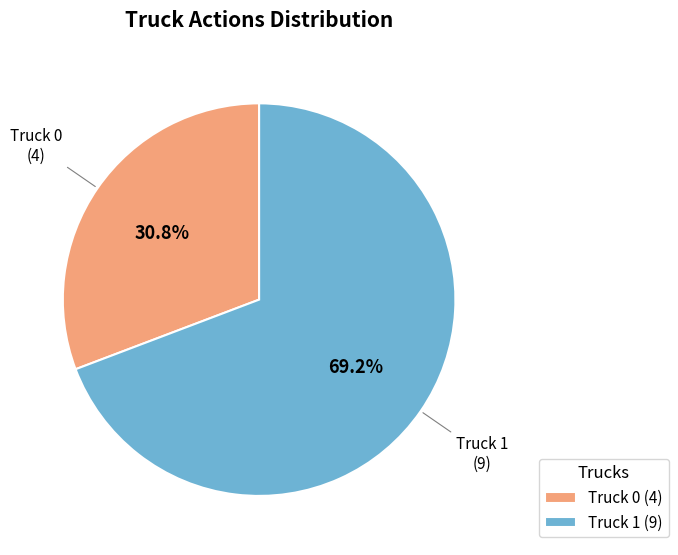

Count the number of slices in the pie.

2